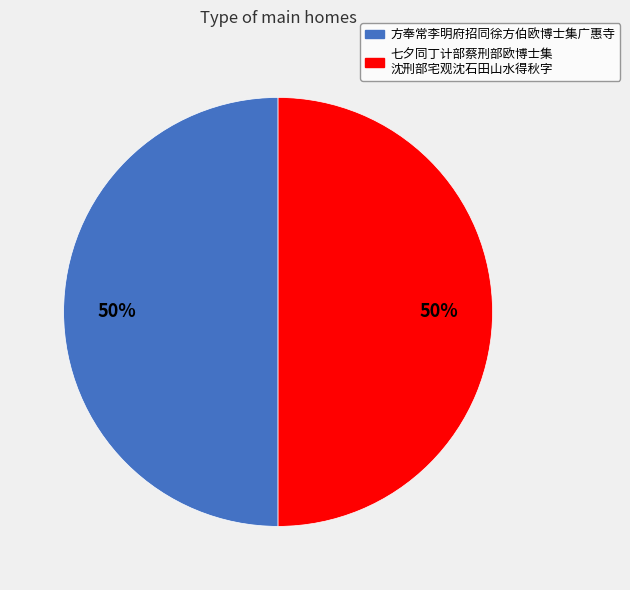

Is the sum of 方奉常李明府招同徐方伯欧博士集广惠寺 and 七夕同丁计部蔡刑部欧博士集 沈刑部宅观沈石田山水得秋字 greater than half?

Yes